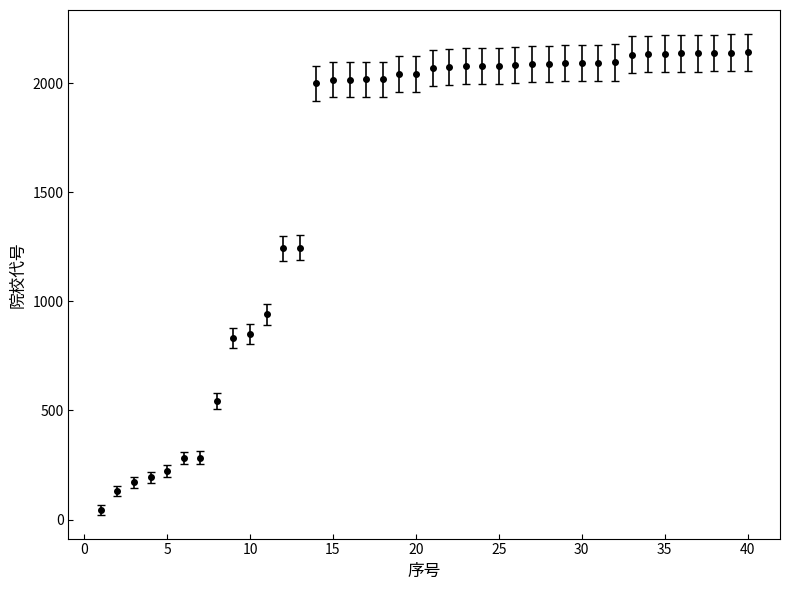

What is the difference between the maximum and second lowest values?

2011